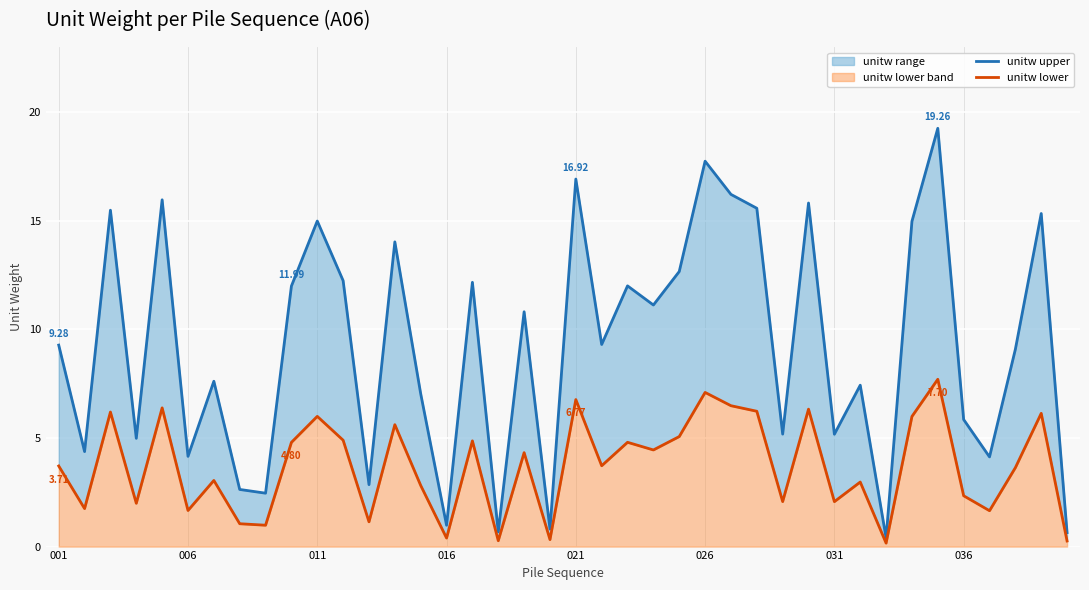

Rank the series by their maximum value, from lowest to highest.

unitw lower, unitw upper